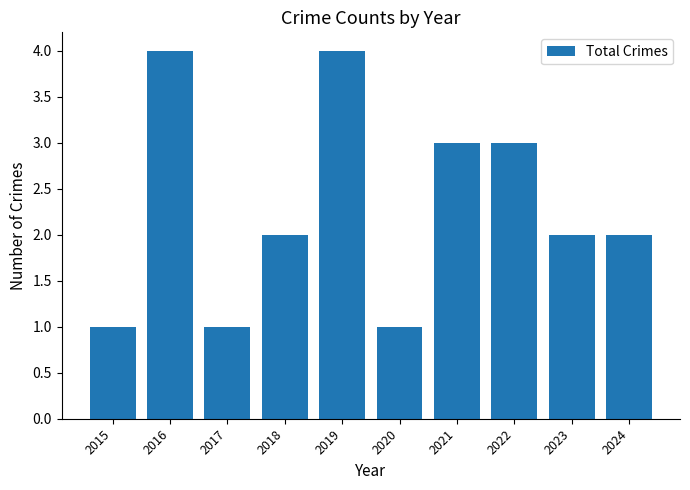

What is the ratio of the value at 2023 to the value at 2019?

0.5